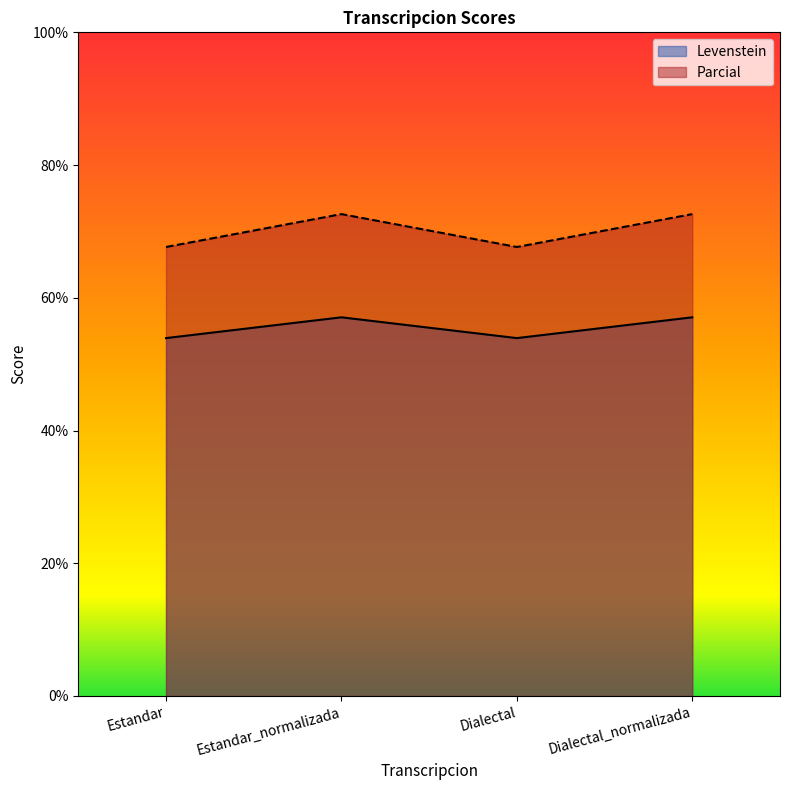

What is the sum of all Parcial values?

280.5